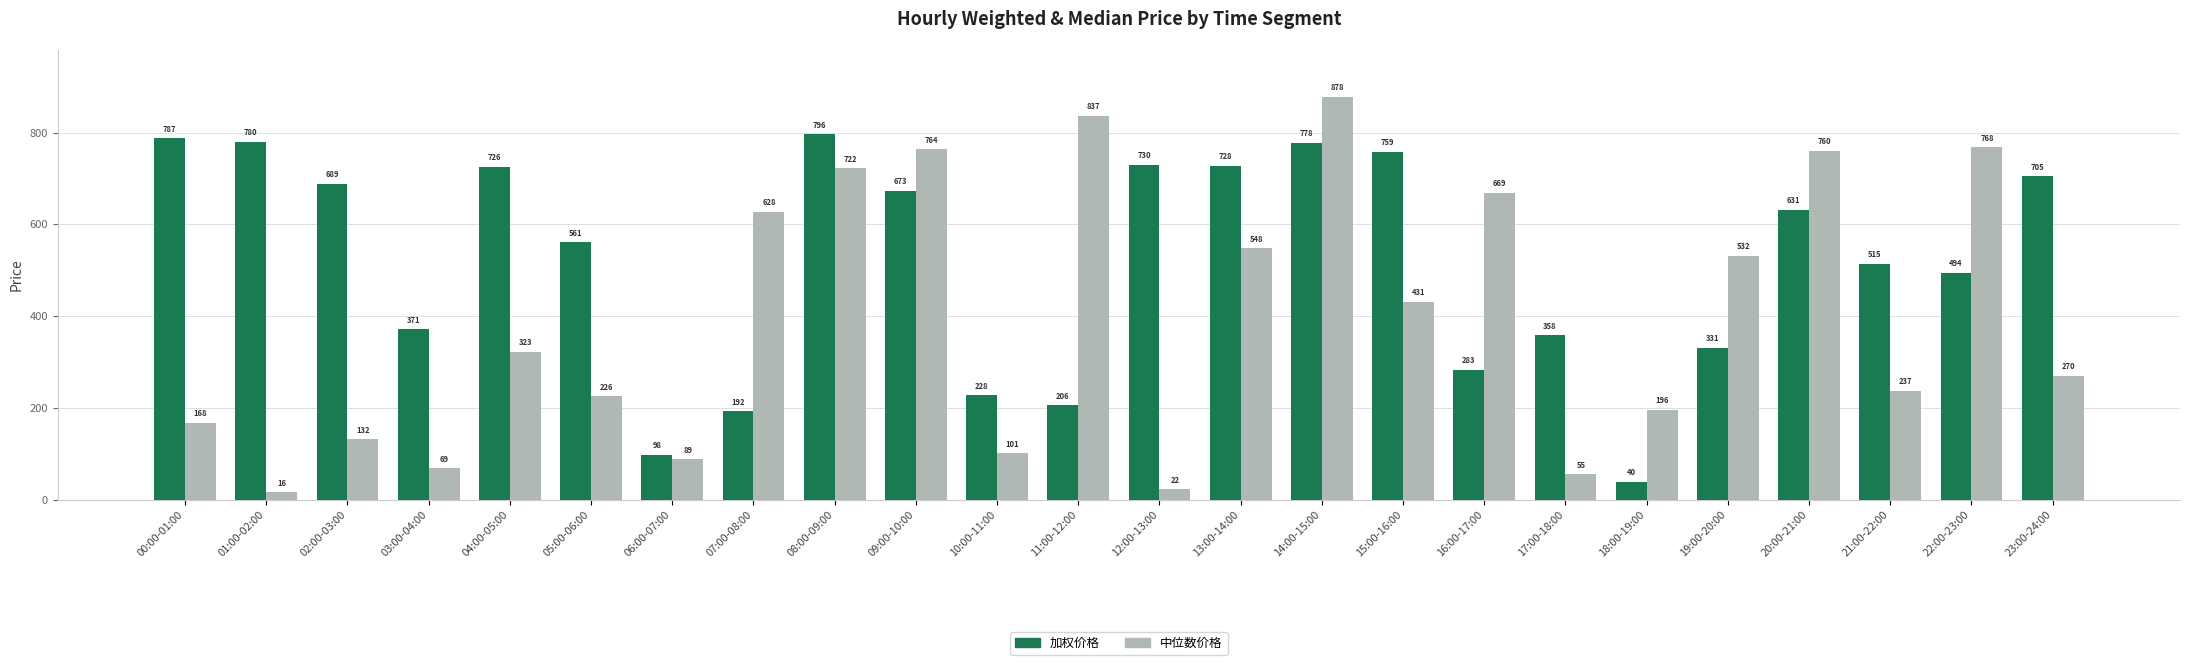

What is the greatest value displayed?

878.2